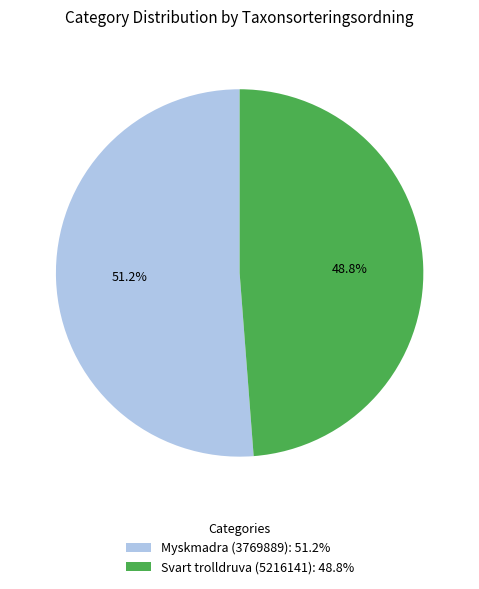

Does Myskmadra (3769889) account for over 50% of the chart?

Yes